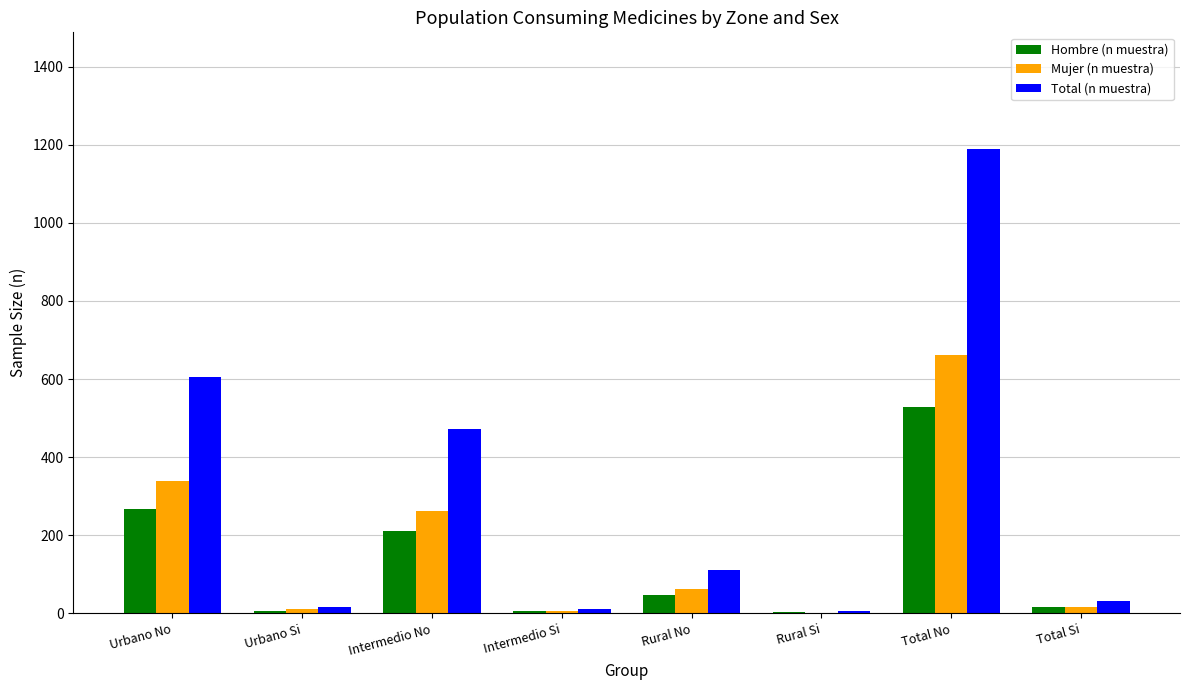

Which category has the highest value across all series?

Total No